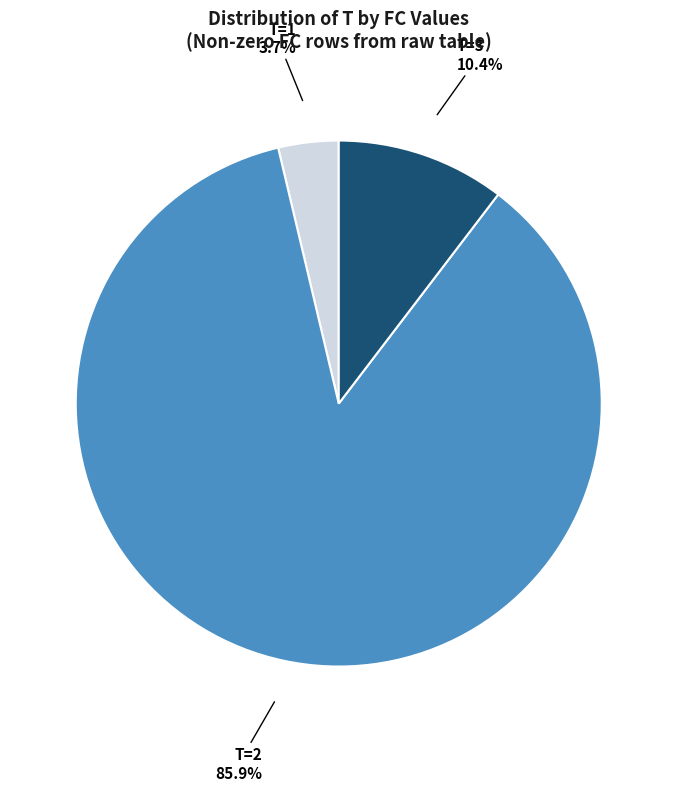

How many slices are in this pie chart?

3